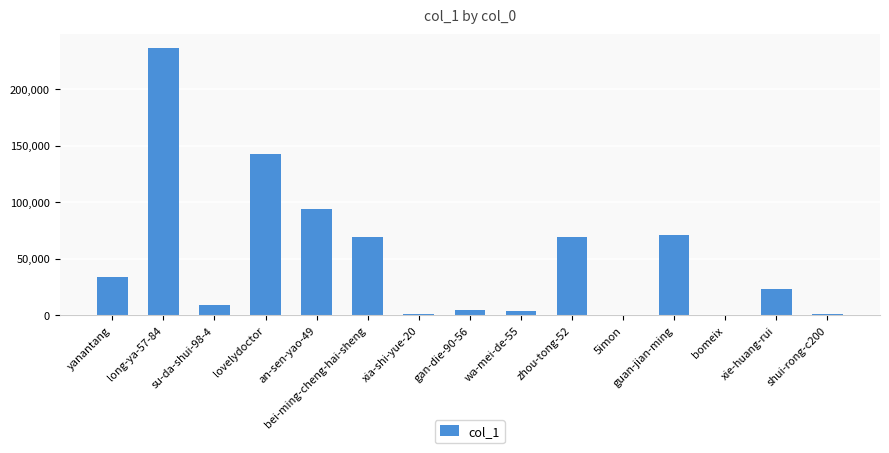

True or false: the data shows 70715 at guan-jian-ming.

True